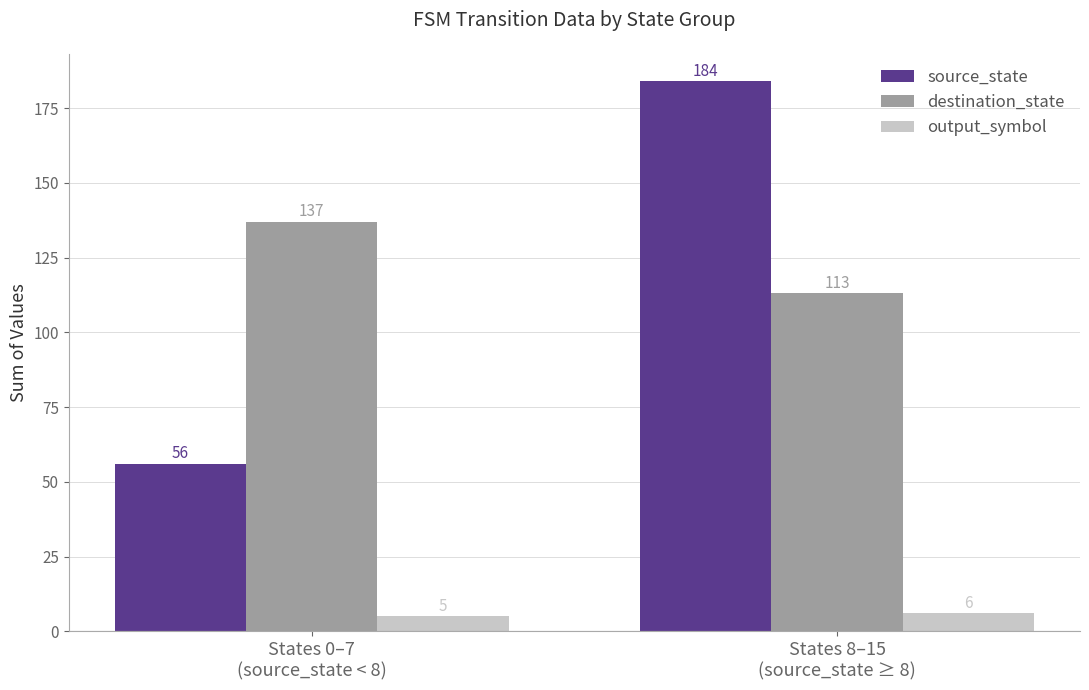

Are the bars grouped side by side (vs. stacked)?

Yes